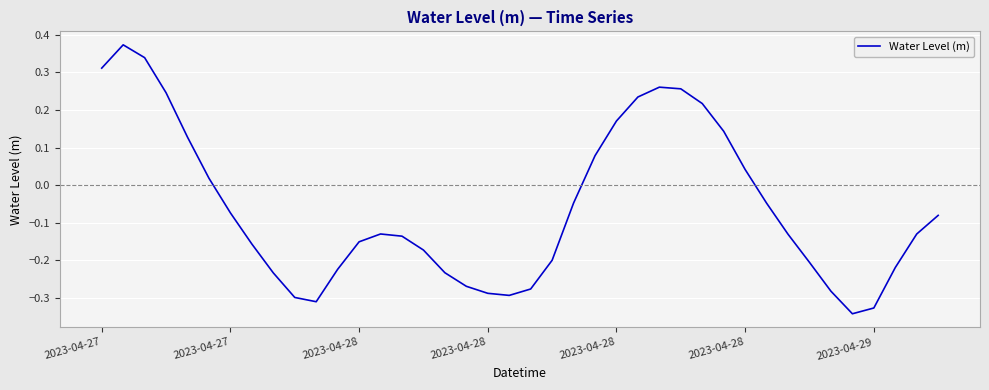

How many interior local peaks (higher than both neighbors) does the data have?

3